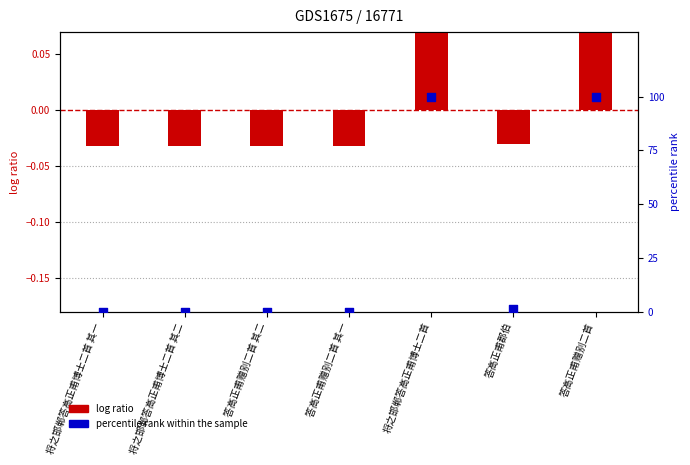

Which series contains the highest Y value?

percentile rank within the sample